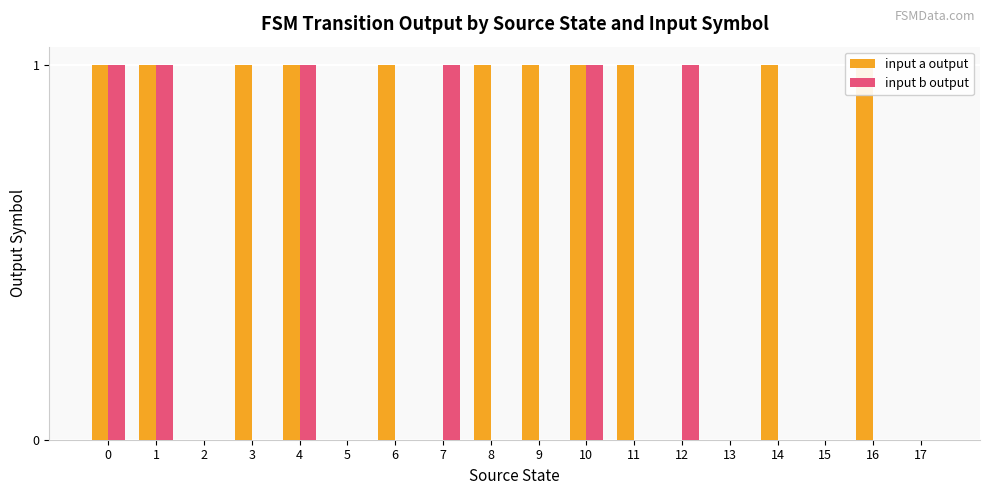

At which label does input a output reach its minimum?

2